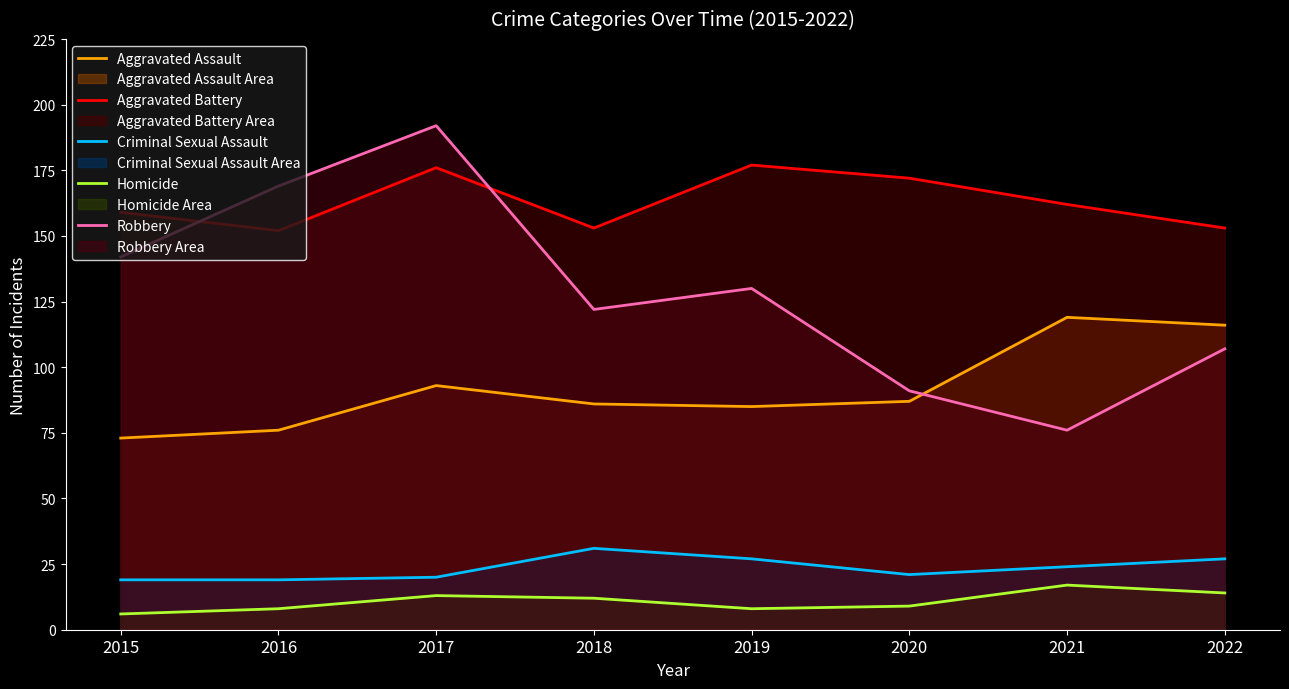

Between 2021 and 2017, which is larger?

2021